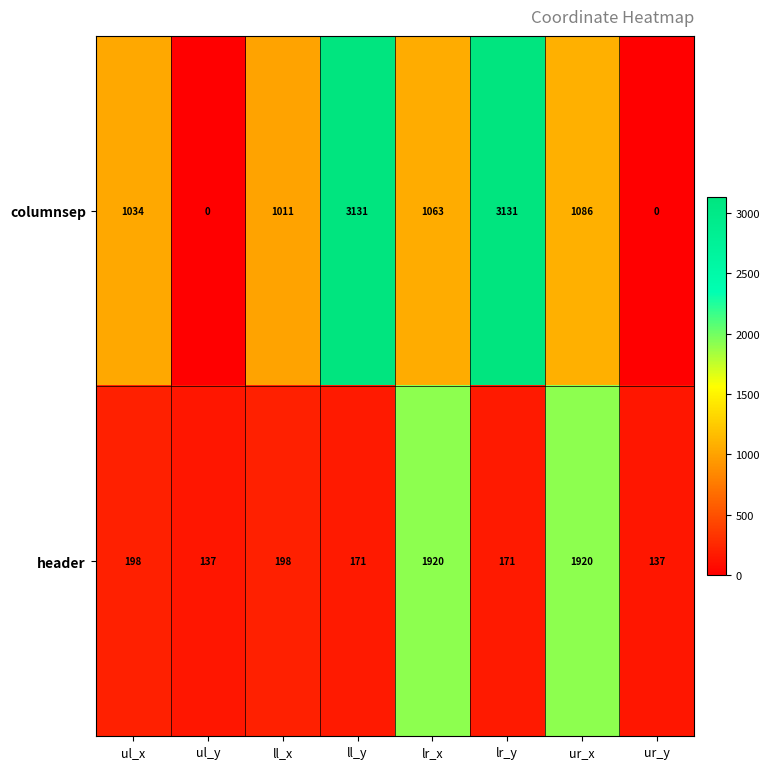

What is the difference between the second highest and minimum values in the columnsep series?

3131